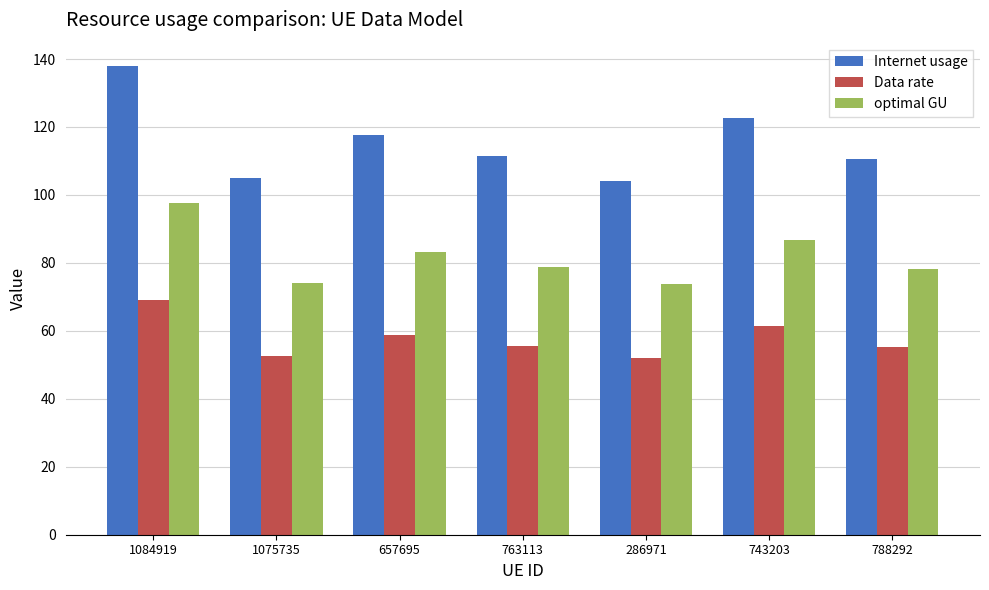

Read the optimal GU value at 788292.

78.1